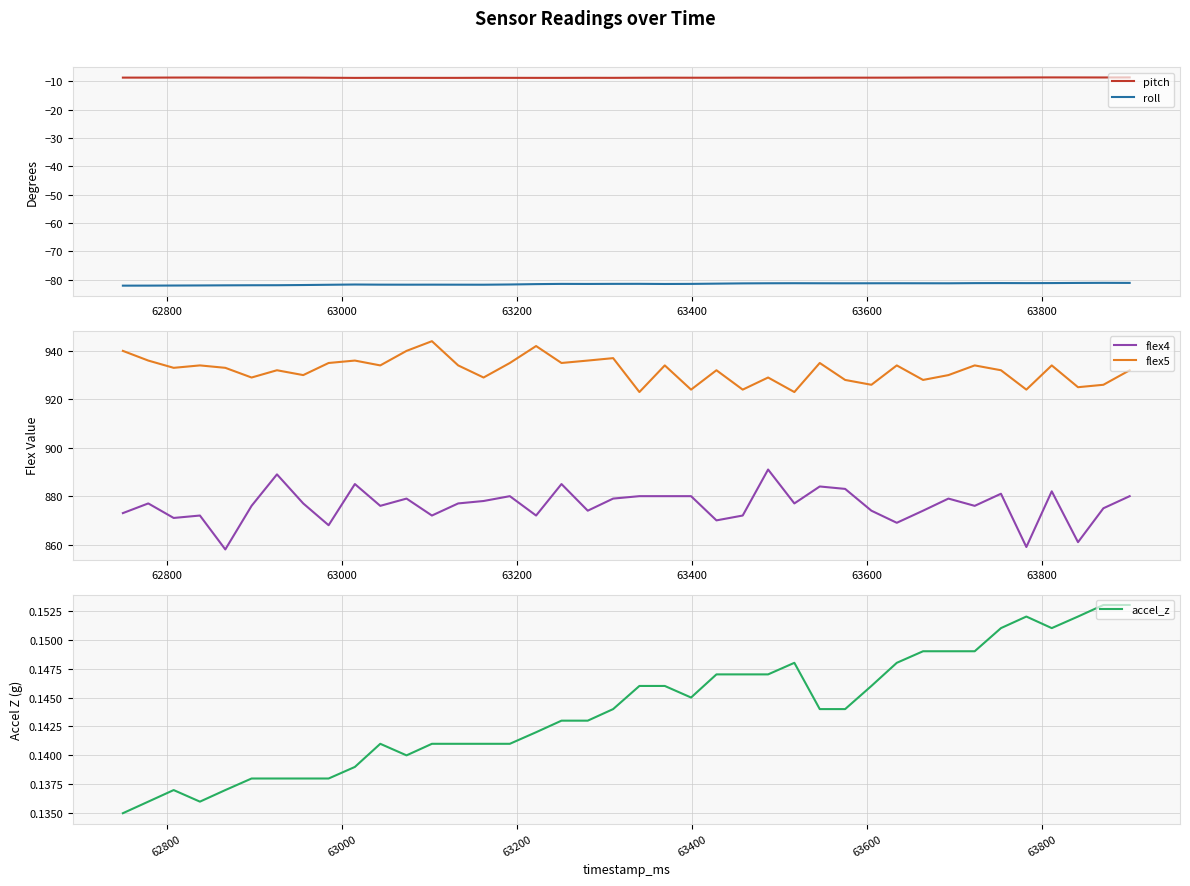

What is the smallest value displayed?

-82.2